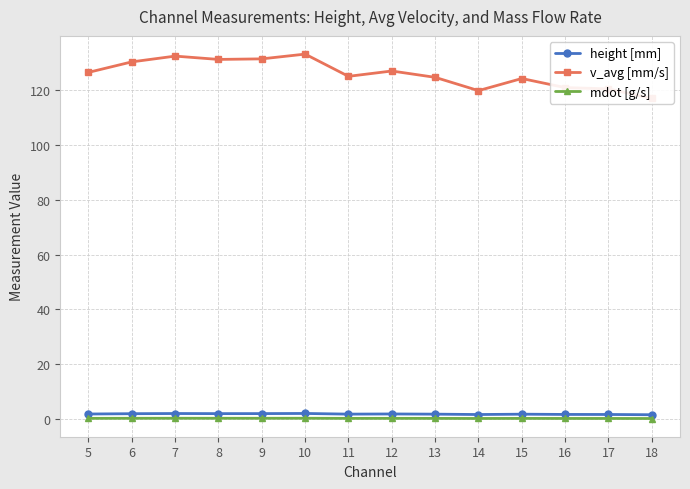

Reading left to right, what are all the values shown in this chart?

height [mm]: 18=1.6	17=1.7	16=1.7	15=1.8	14=1.6	13=1.8	12=1.9	11=1.8	10=2.0	9=2.0	8=2.0	7=2.0	6=1.9	5=1.8
v_avg [mm/s]: 18=117.0	17=120.5	16=121.0	15=124.3	14=119.9	13=124.8	12=127.1	11=125.1	10=133.2	9=131.5	8=131.3	7=132.5	6=130.4	5=126.6
mdot [g/s]: 18=0.2	17=0.2	16=0.2	15=0.2	14=0.2	13=0.2	12=0.3	11=0.2	10=0.3	9=0.3	8=0.3	7=0.3	6=0.3	5=0.2